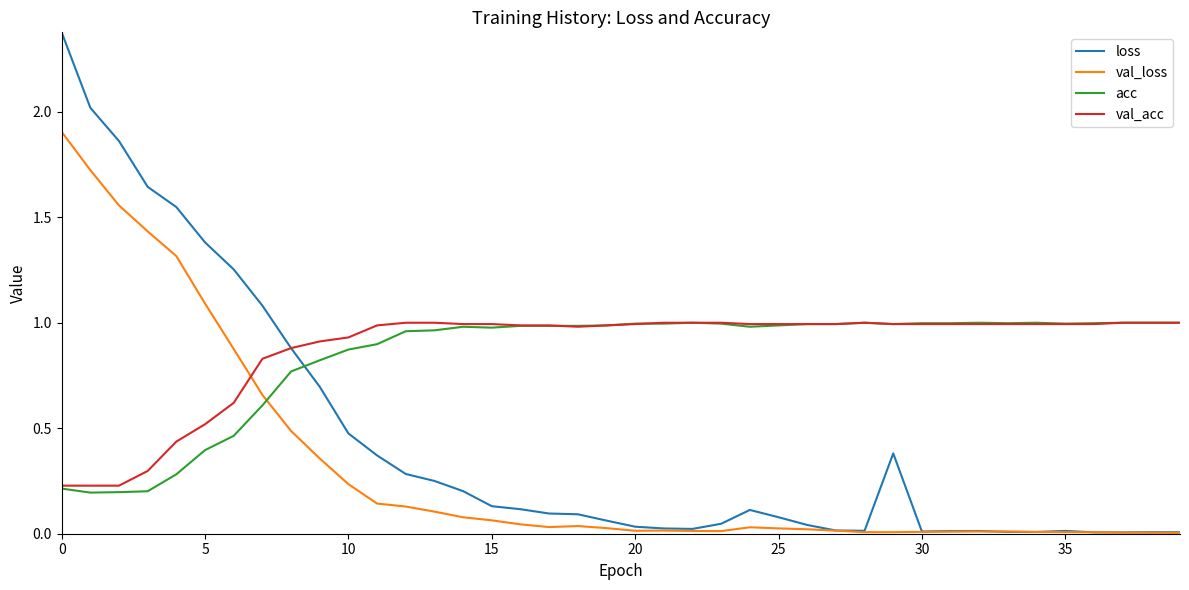

Which series has the largest range (max minus min)?

loss